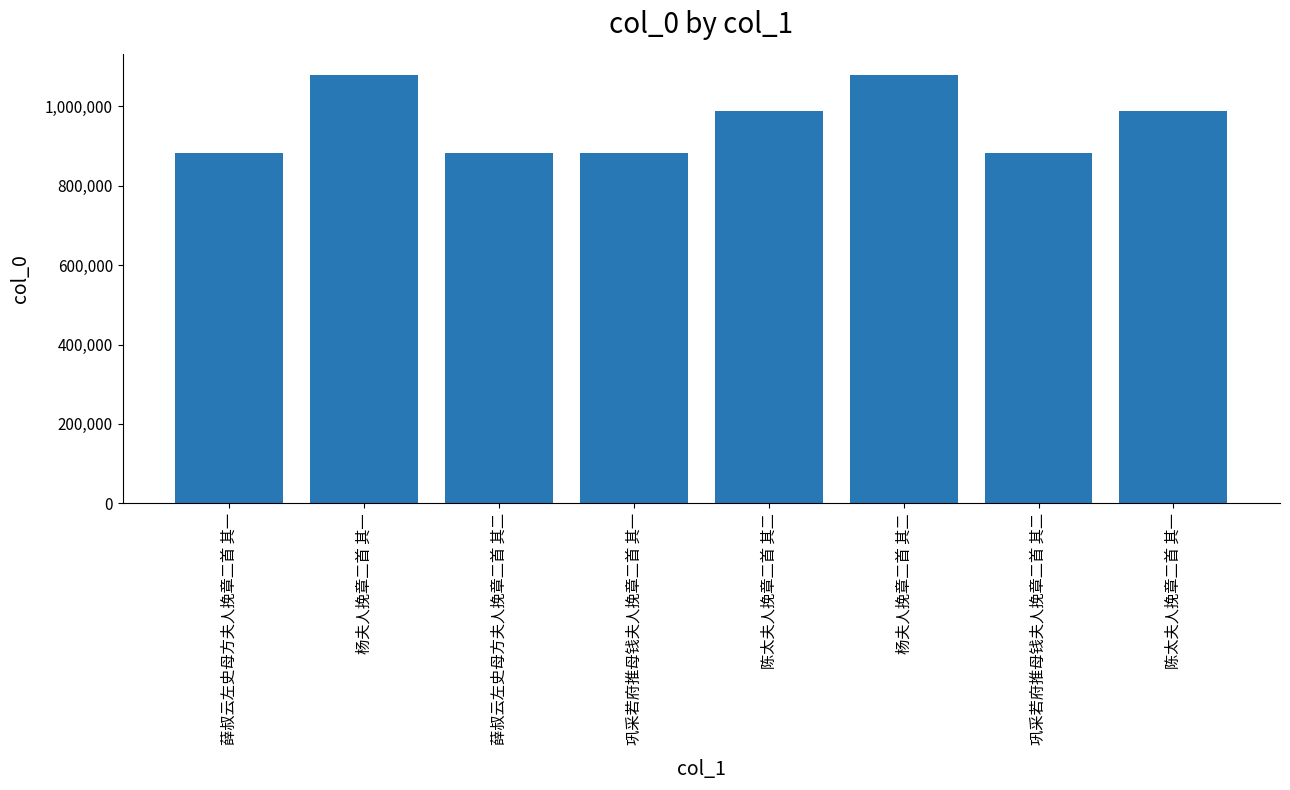

The value at 陈太夫人挽章二首 其一 is 989104. True or false?

True